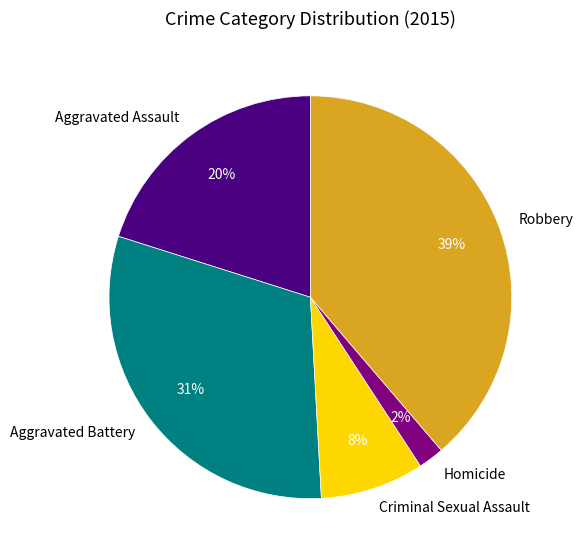

What is the smallest slice in the pie chart?

Homicide